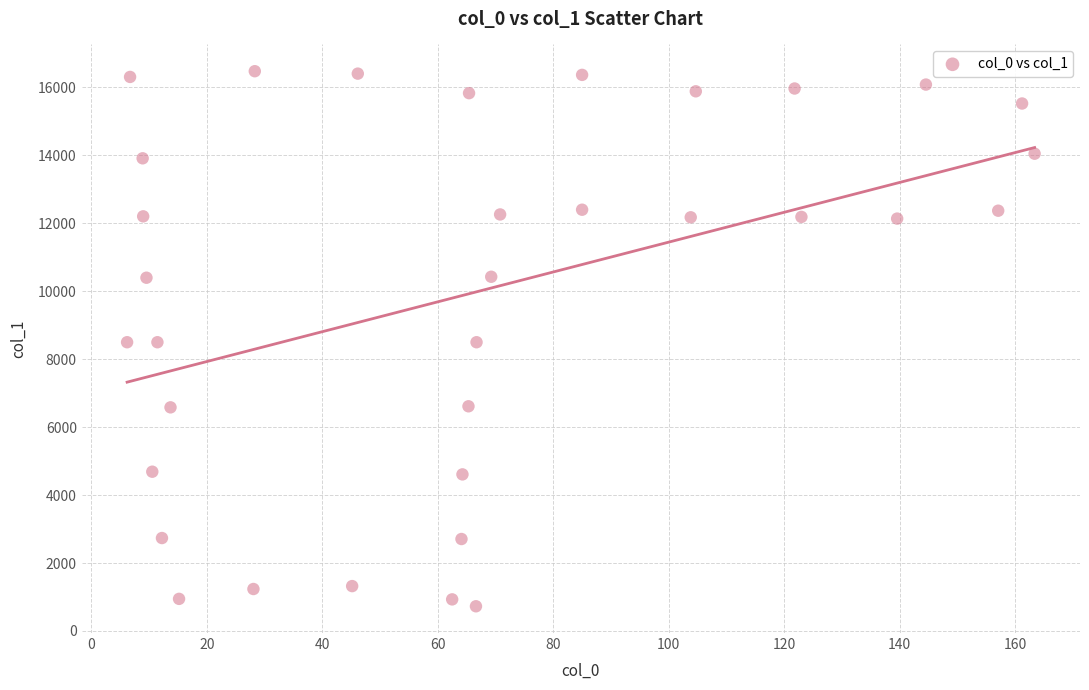

What is the range of Y values (max minus min)?

15750.7